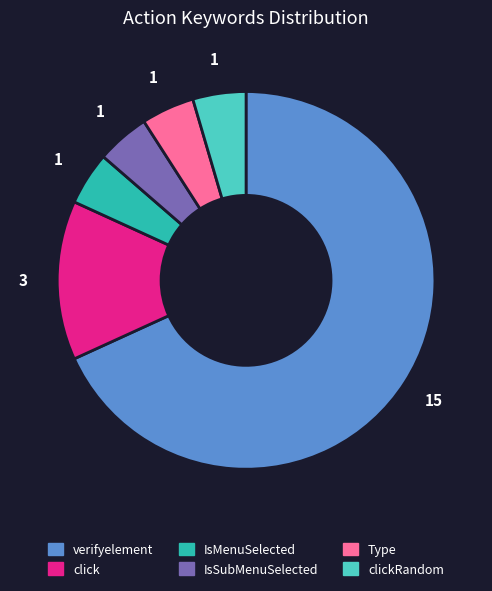

Is there a majority slice in this chart?

Yes